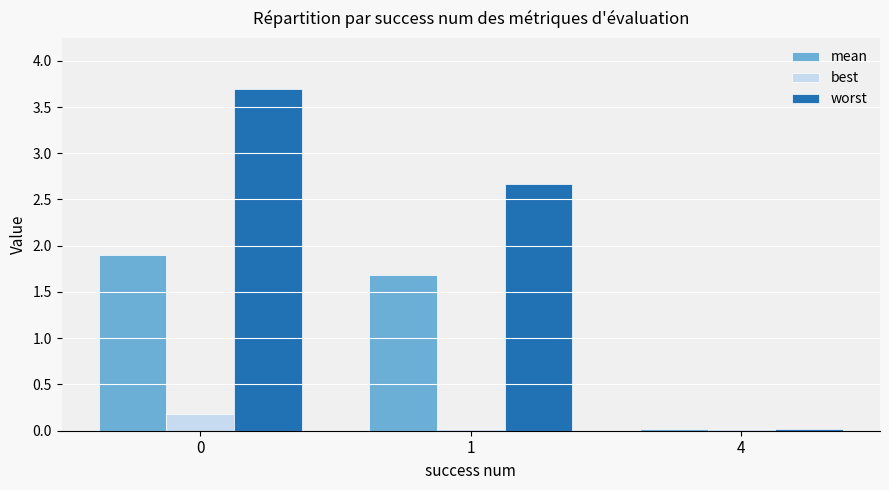

Rank the series by their maximum value, from highest to lowest.

worst, mean, best